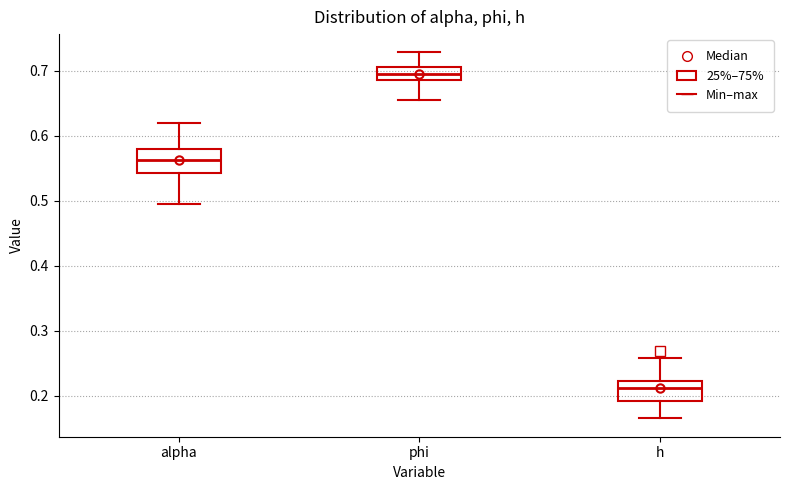

Reading left to right, transcribe this box plot: for each box, give where its median line is, the range the box spans, and where its two whiskers end, as read against the y-axis. The values are not printed on the chart, so give them approximately, as read against the axis.

alpha: median 0.56, box 0.54 to 0.58, whiskers 0.50 to 0.62
phi: median 0.70, box 0.69 to 0.71, whiskers 0.66 to 0.73
h: median 0.21, box 0.19 to 0.22, whiskers 0.17 to 0.26